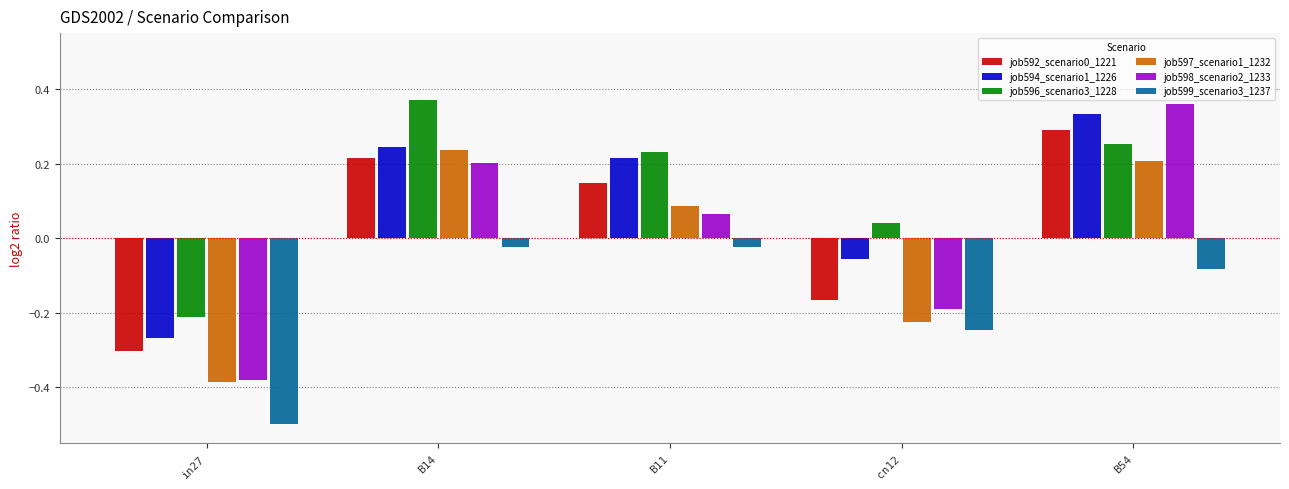

Is it true that job598_scenario2_1233 equals -0.7 at in27?

False